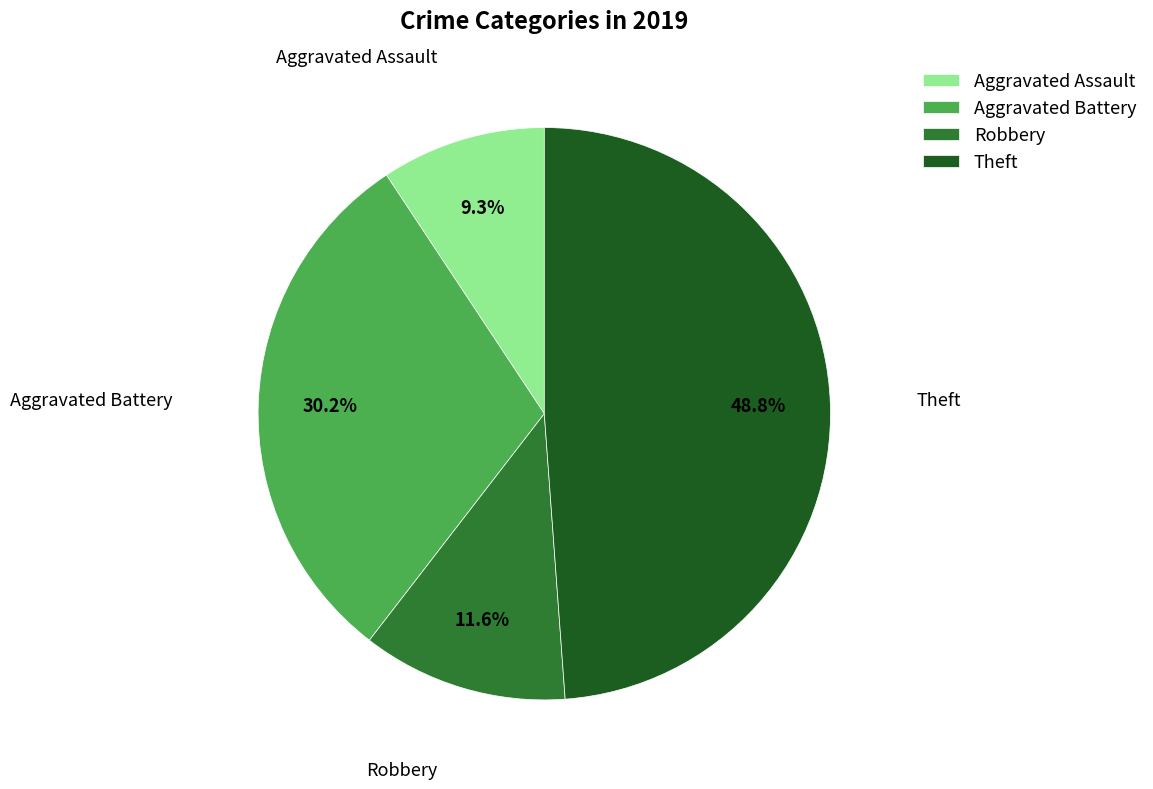

How many slices are in this pie chart?

4